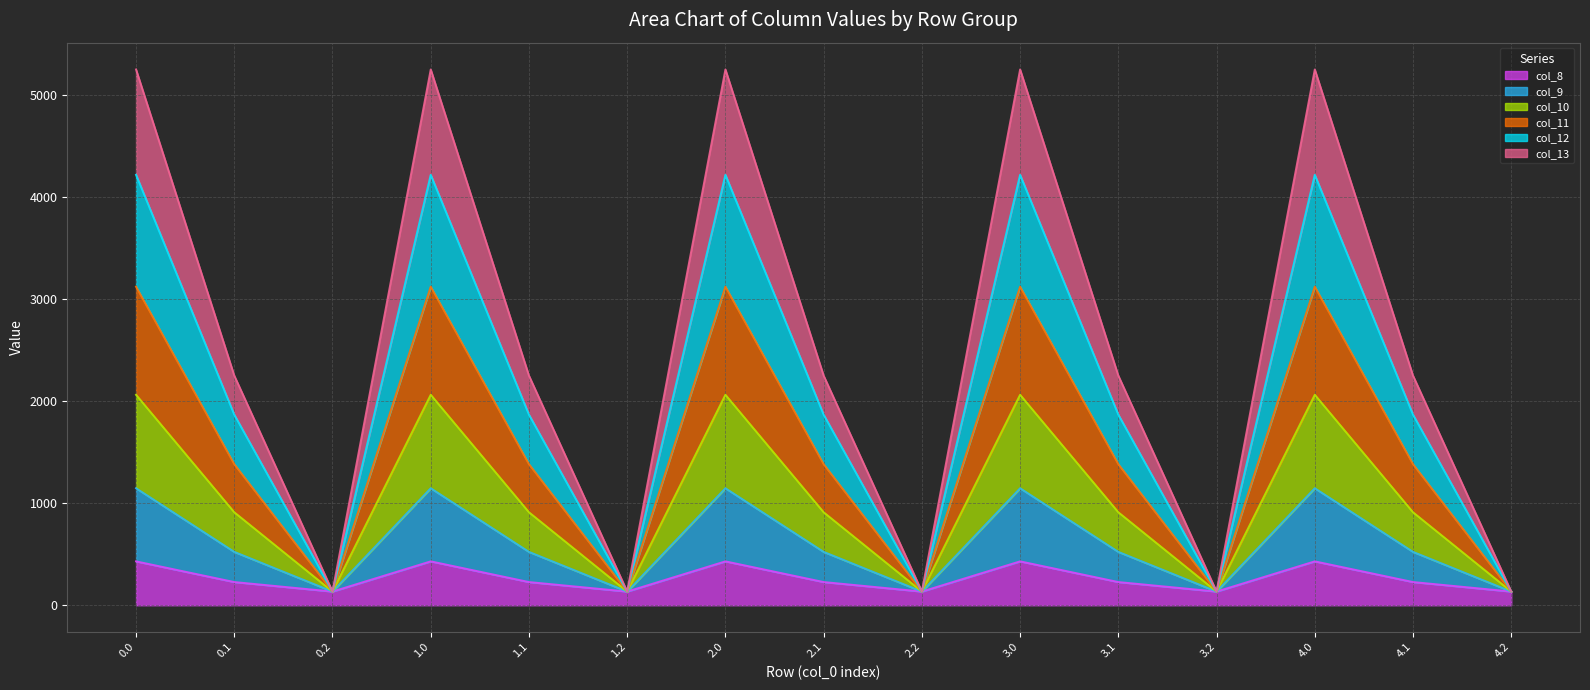

True or false: col_11 and col_12 cross at least once.

False